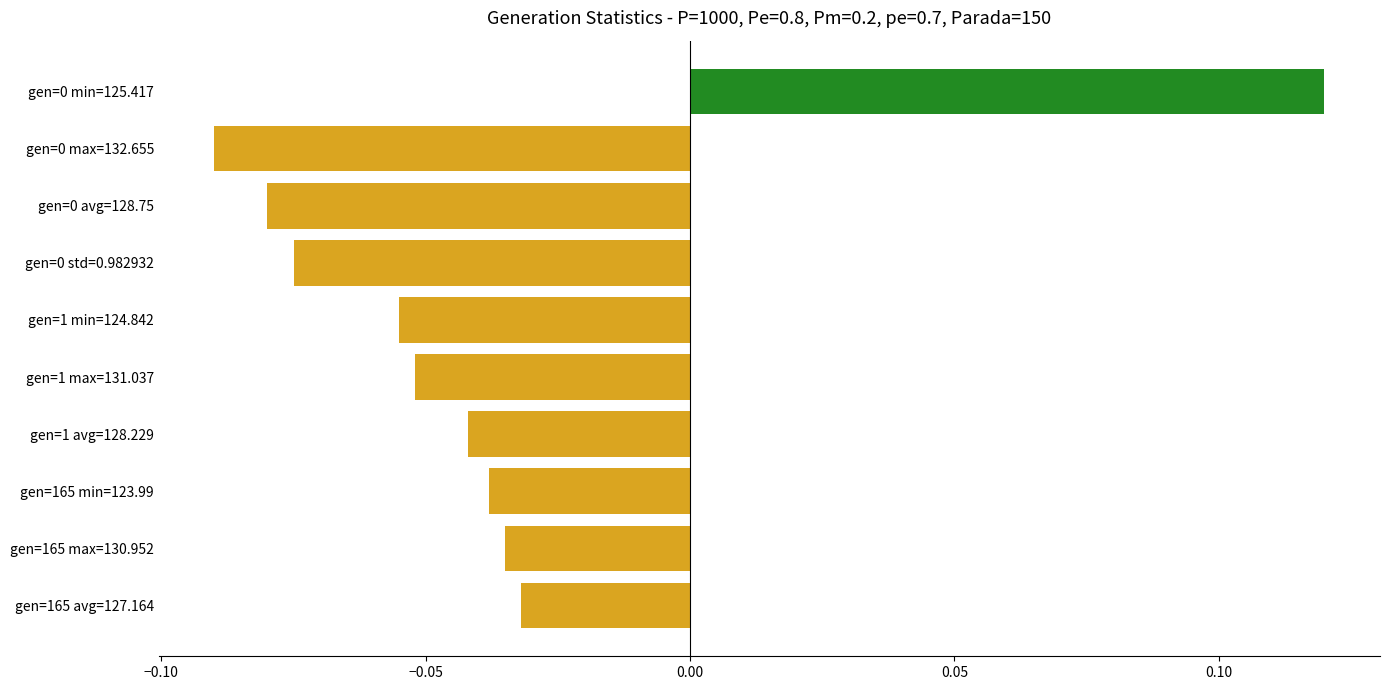

How many values exceed 0?

1